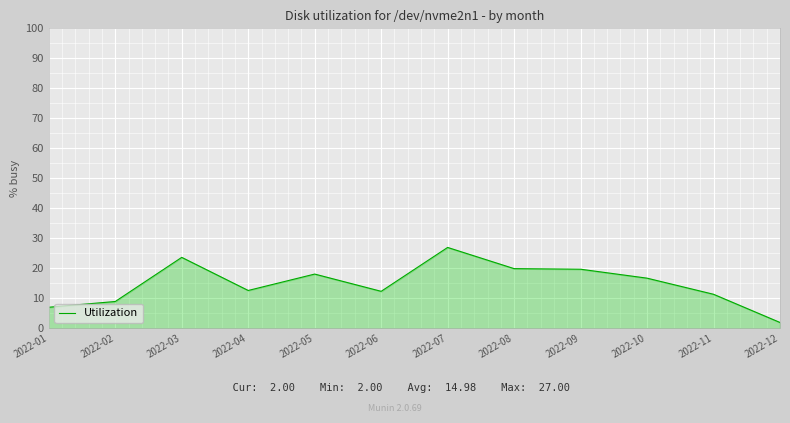

True or false: the data shows 12.7 at 2022-04.

True